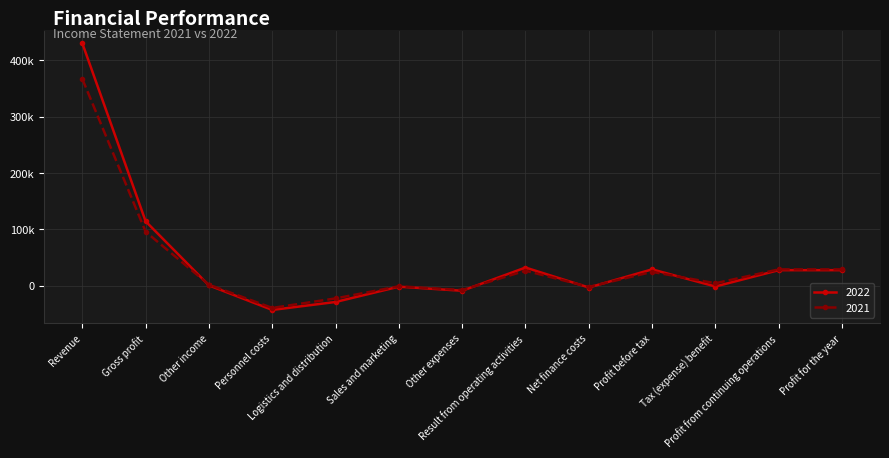

Which series has the widest spread of values?

2022